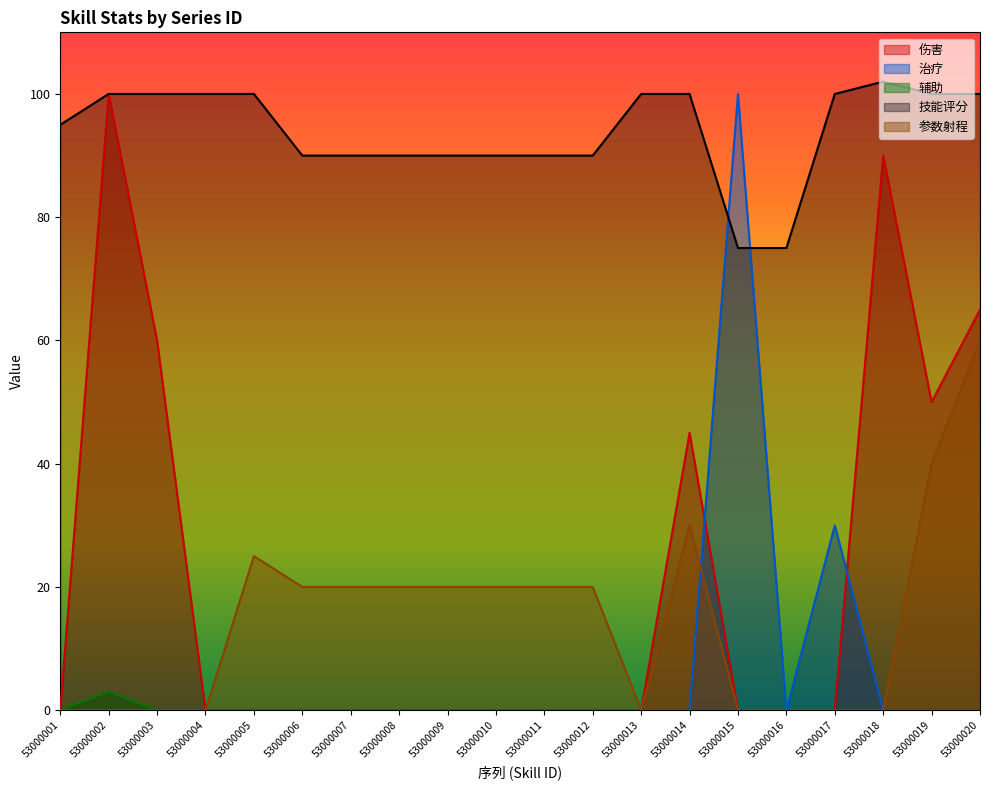

True or false: 伤害 and 辅助 intersect in this chart.

False